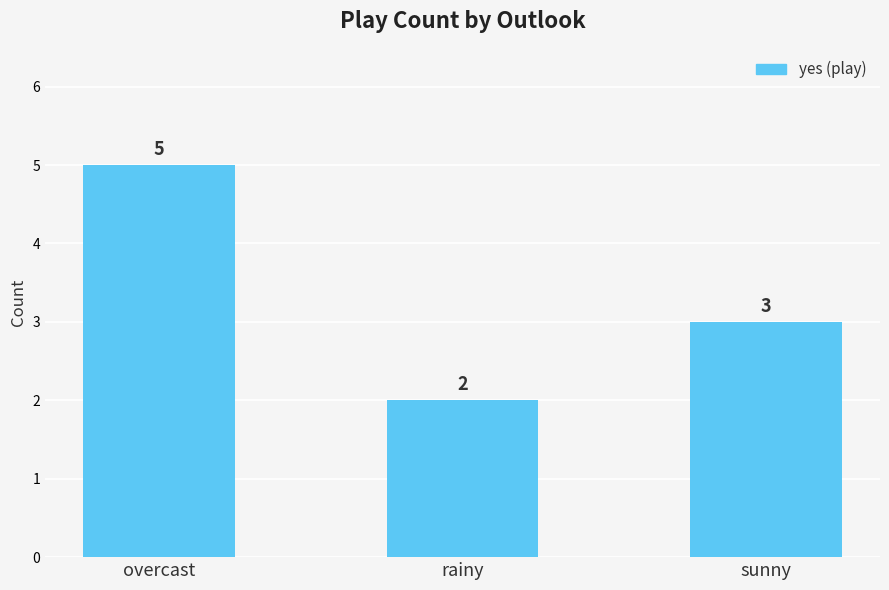

What value does the data have at rainy?

2